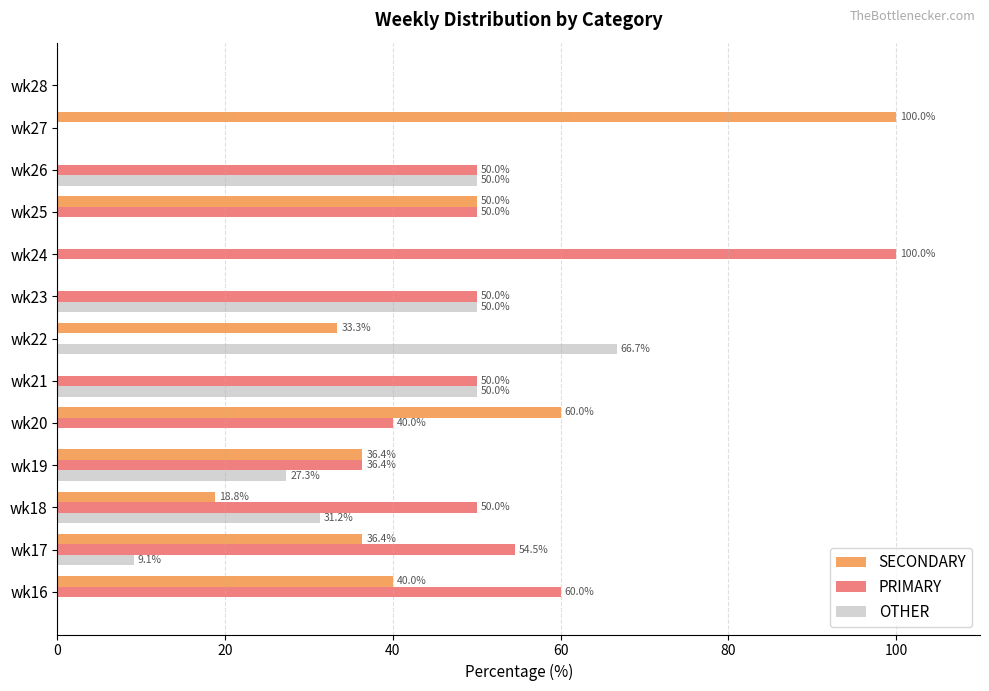

At which label is OTHER closest to 33?

wk18